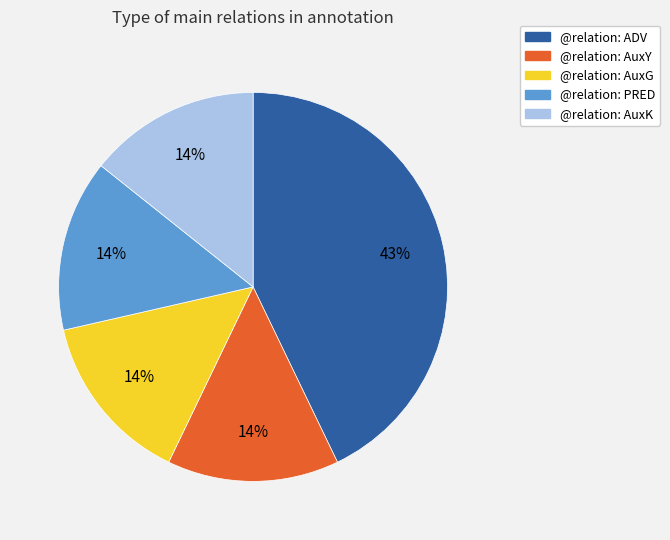

To the nearest percent, what is the average slice percentage?

20%